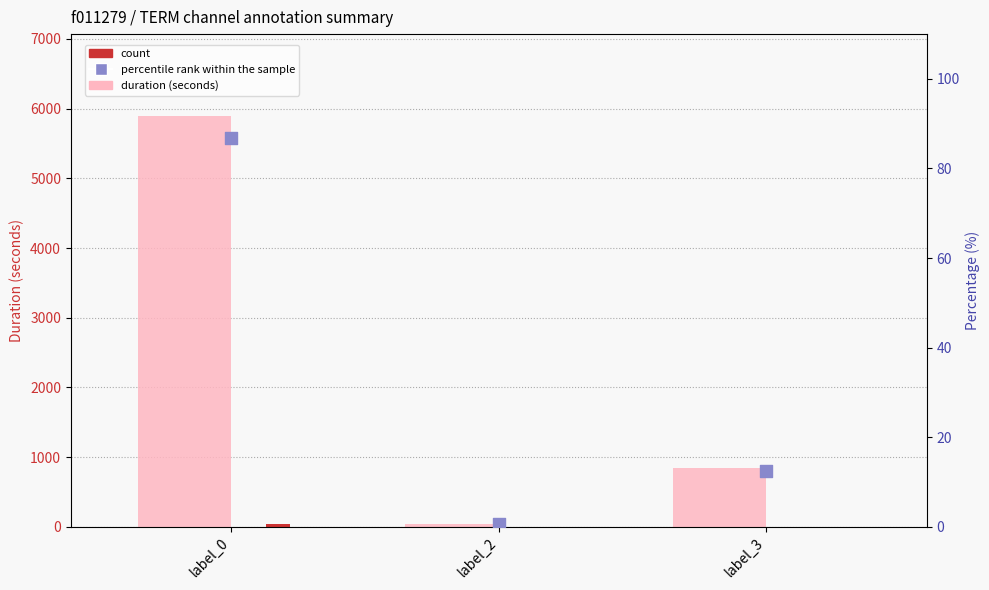

Which series contains the highest Y value?

duration (seconds)